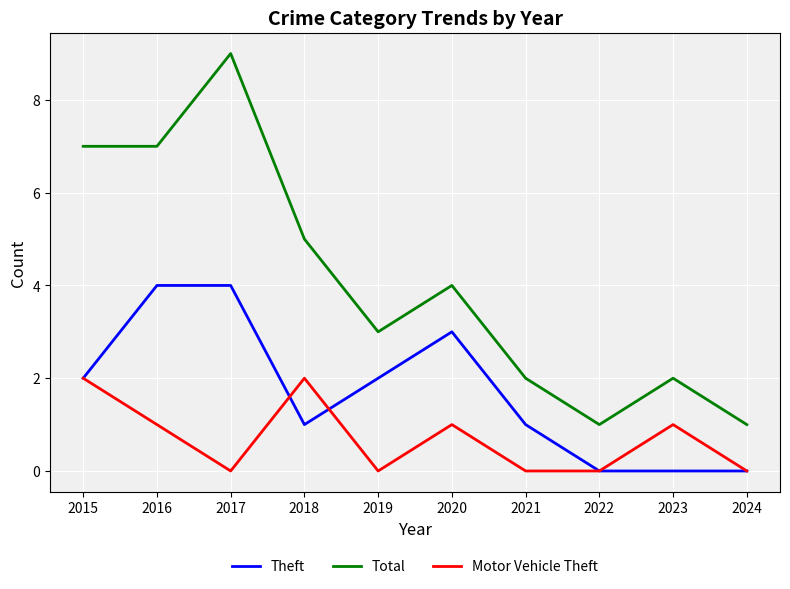

Which series has the widest spread of values?

Total